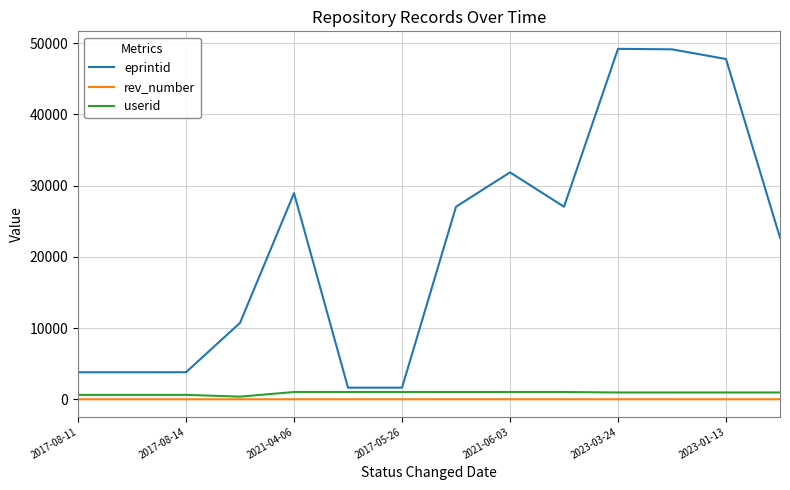

True or false: eprintid and rev_number intersect in this chart.

False